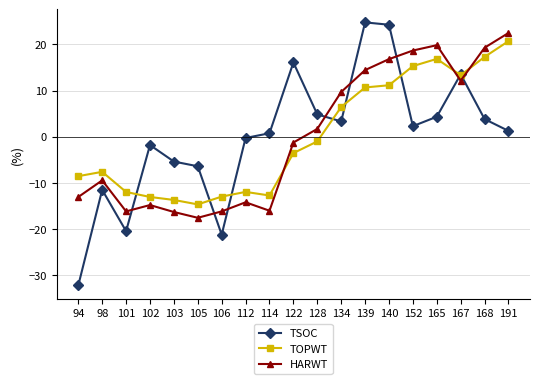

Is it true that TSOC equals -36.9 at 106?

False